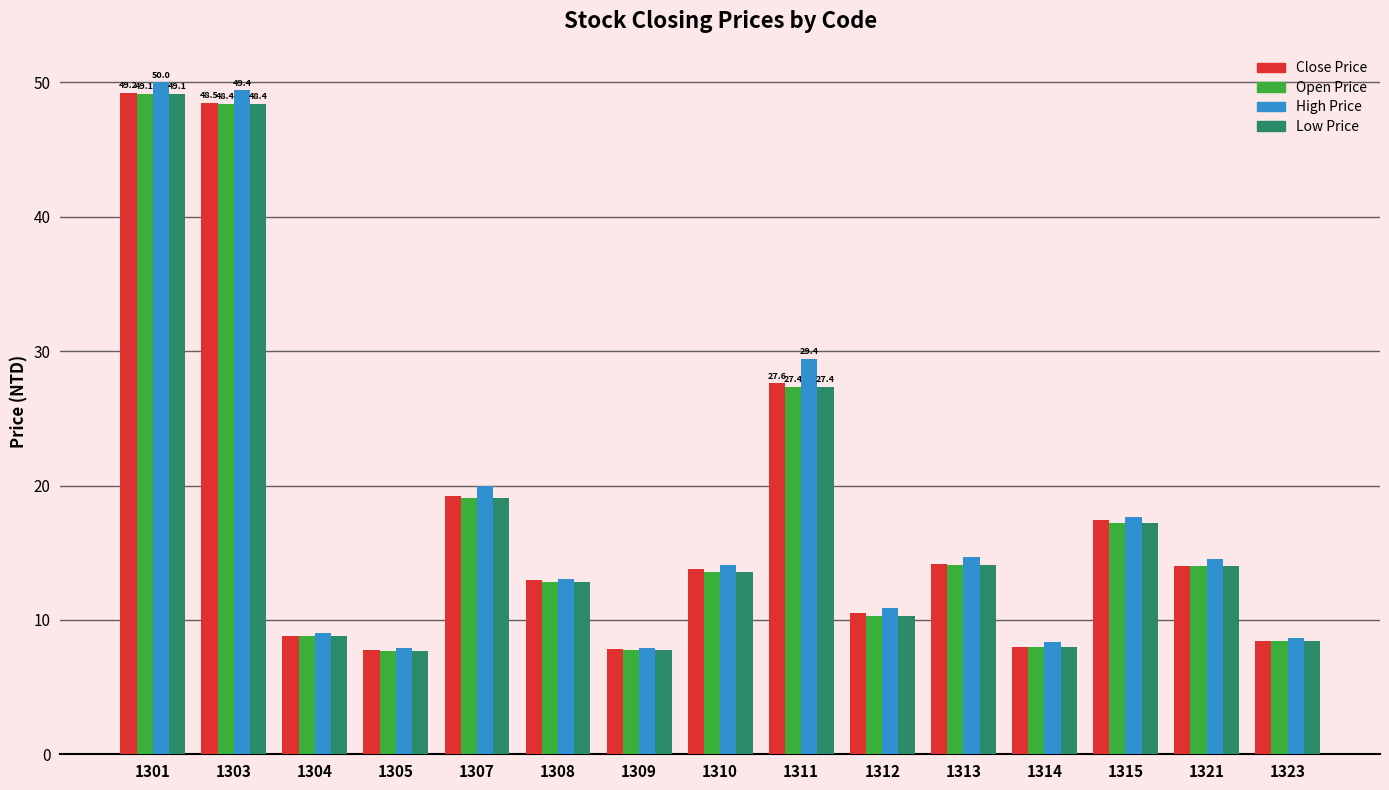

How many bars are there in each group?

4